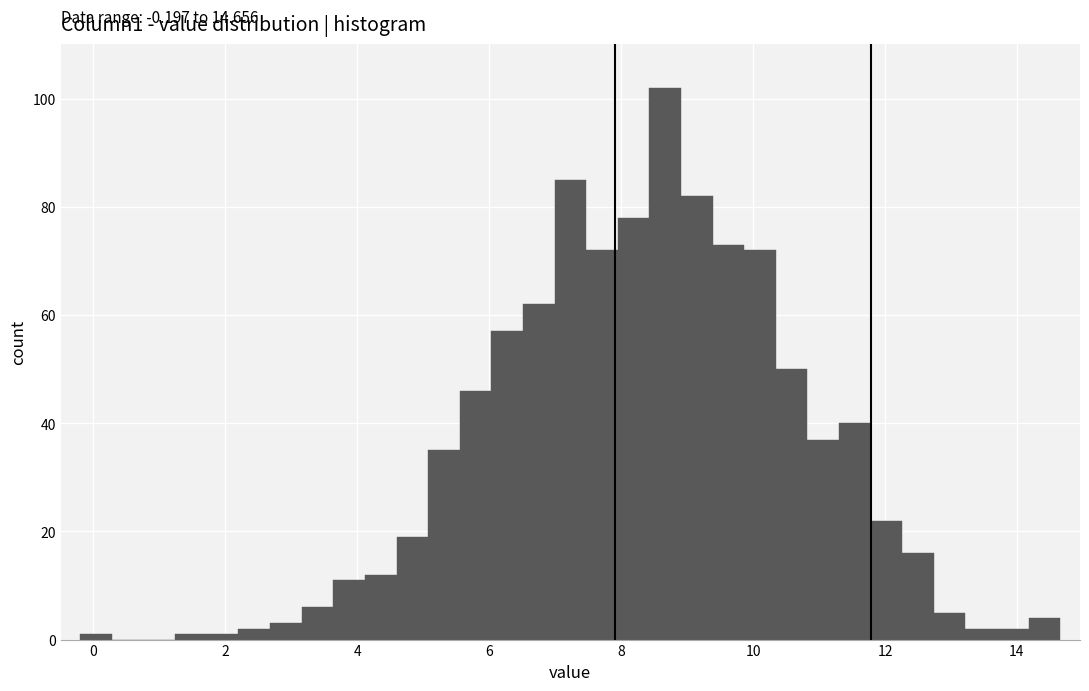

Around what value on the x-axis is the tallest bar? Give the approximate position of its centre, as read against the axis.

8.6